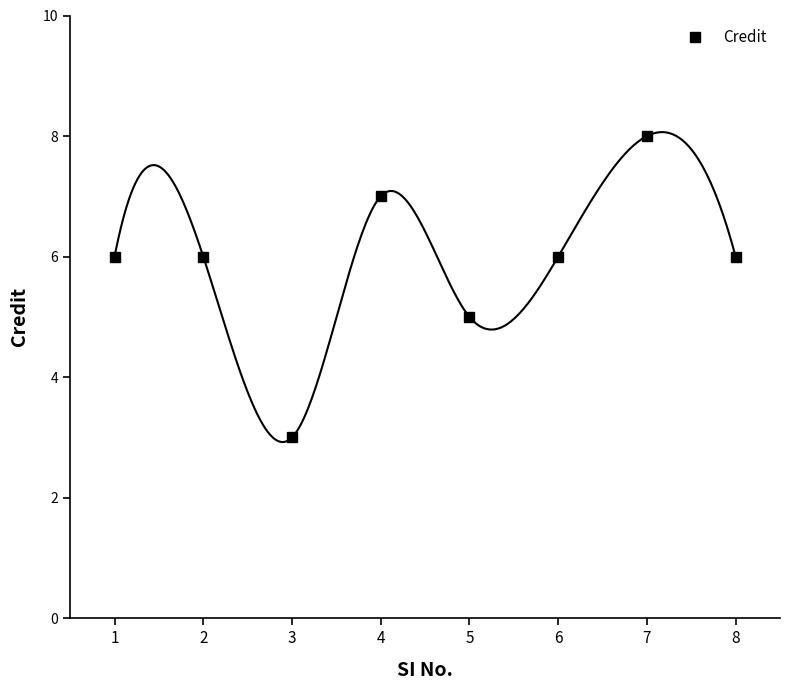

How many interior local peaks (higher than both neighbors) does the data have?

2